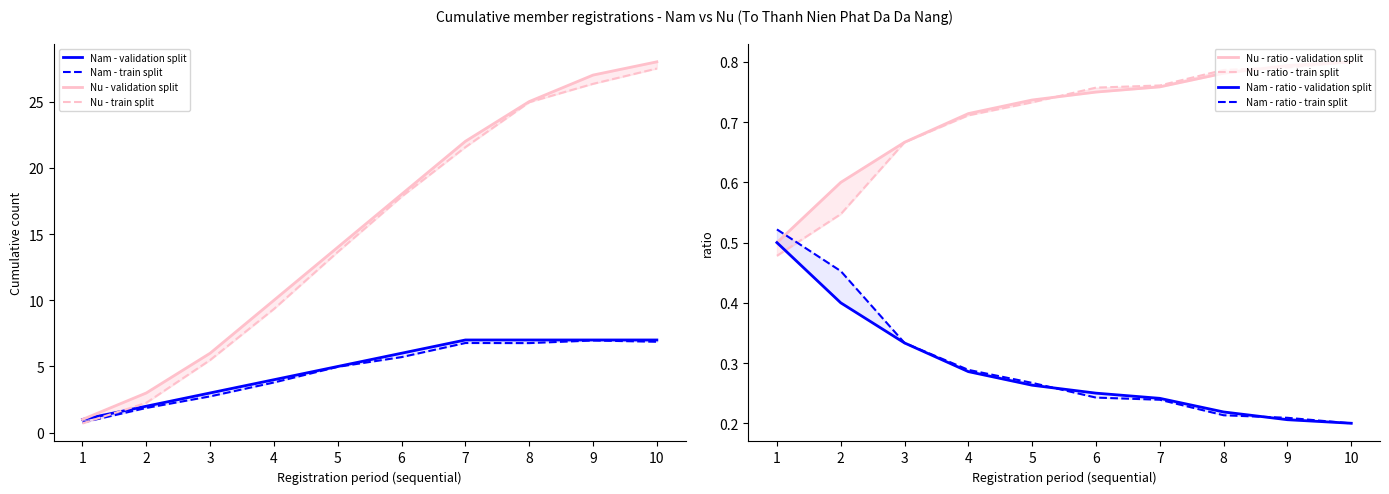

What is the total value across all series at 6?

24